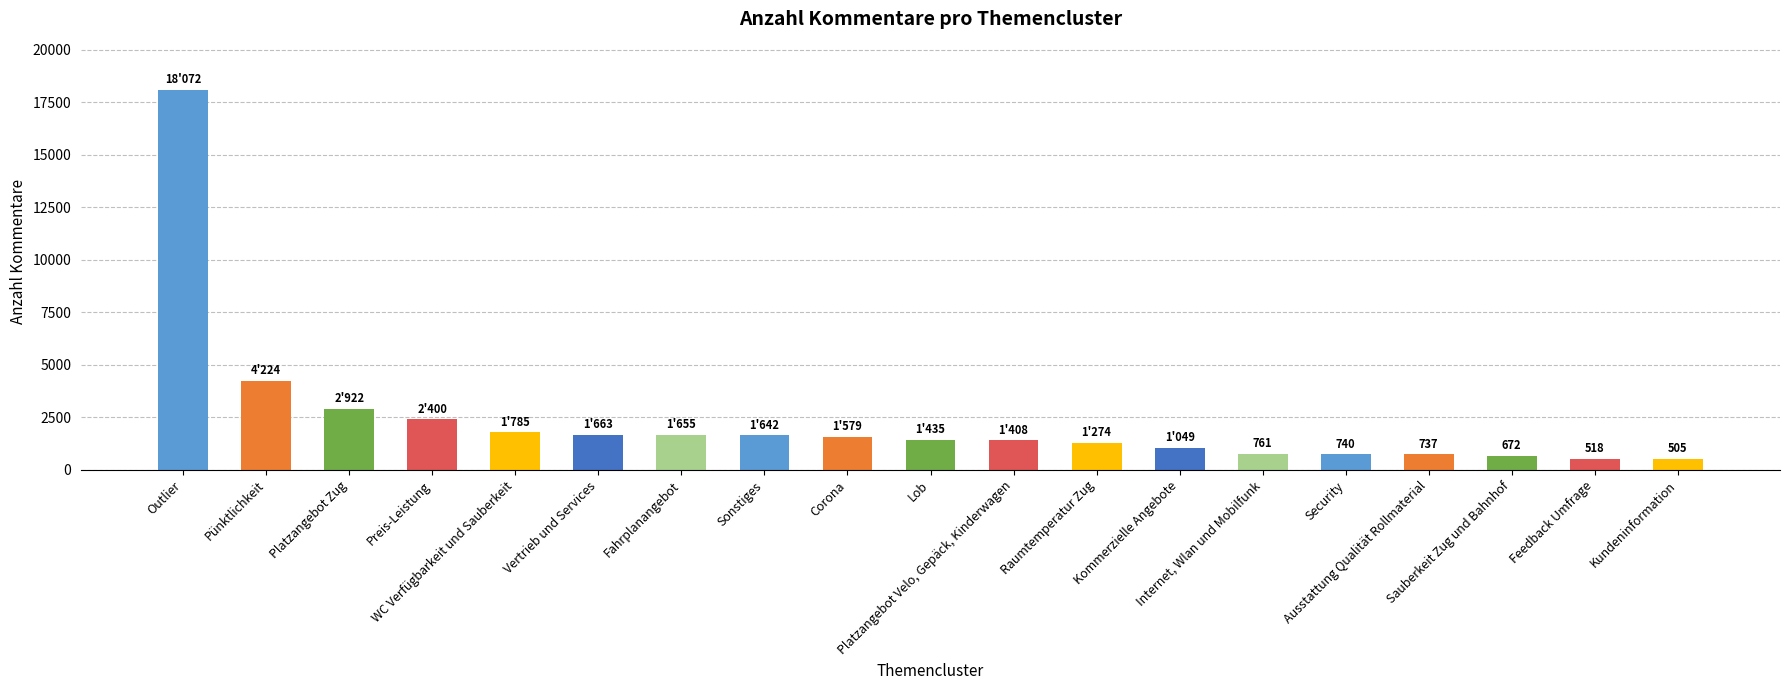

Rank the categories by value from lowest to highest.

Kundeninformation, Feedback Umfrage, Sauberkeit Zug und Bahnhof, Ausstattung Qualität Rollmaterial, Security, Internet, Wlan und Mobilfunk, Kommerzielle Angebote, Raumtemperatur Zug, Platzangebot Velo, Gepäck, Kinderwagen, Lob, Corona, Sonstiges, Fahrplanangebot, Vertrieb und Services, WC Verfügbarkeit und Sauberkeit, Preis-Leistung, Platzangebot Zug, Pünktlichkeit, Outlier